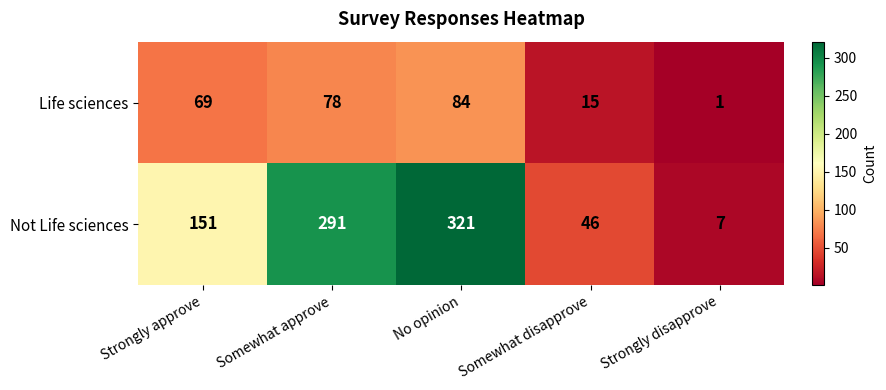

At which category does the chart reach its peak across all series?

No opinion